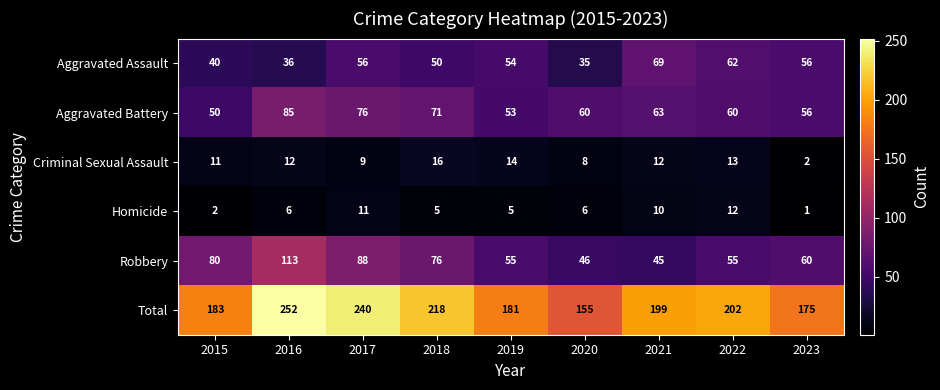

How many values in the Robbery series are below 60?

4